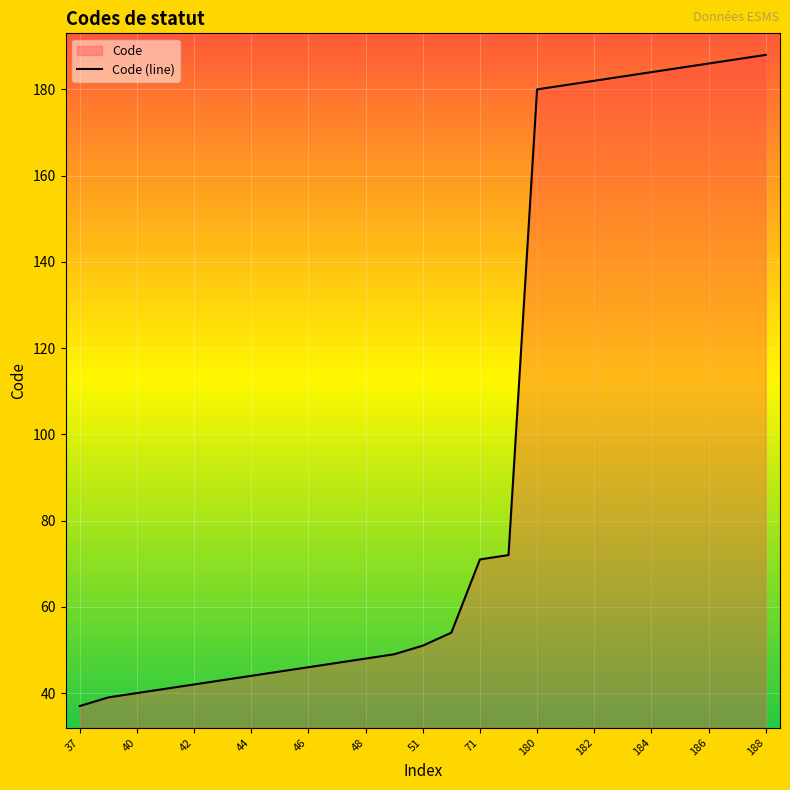

How many lines are shown in the chart?

1